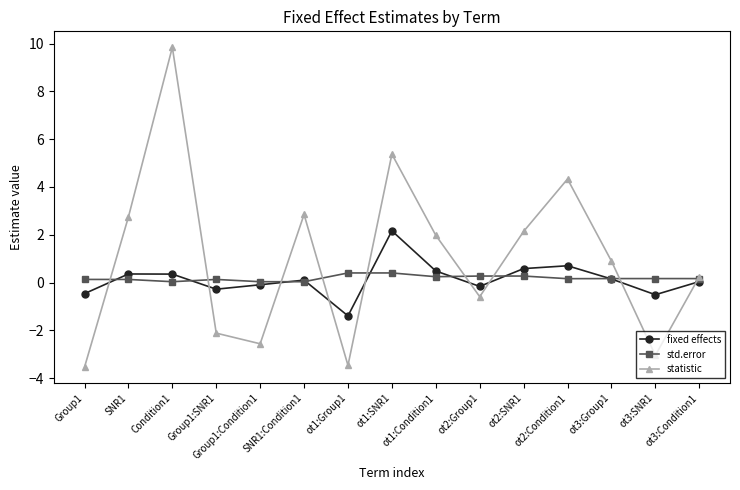

Rank the series by their maximum value, from highest to lowest.

statistic, fixed effects, std.error